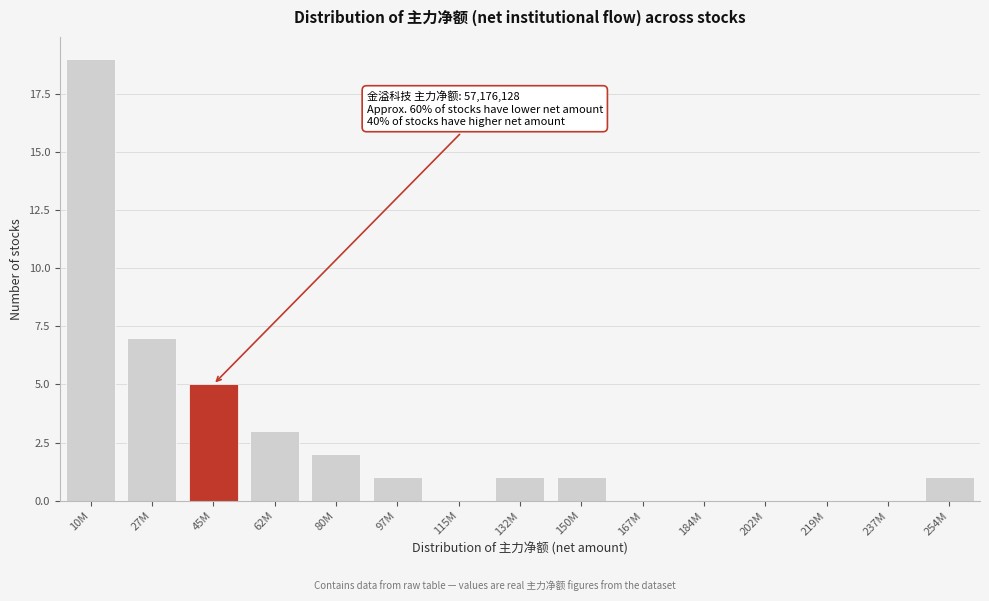

Between 132M and 62M, which is larger?

62M